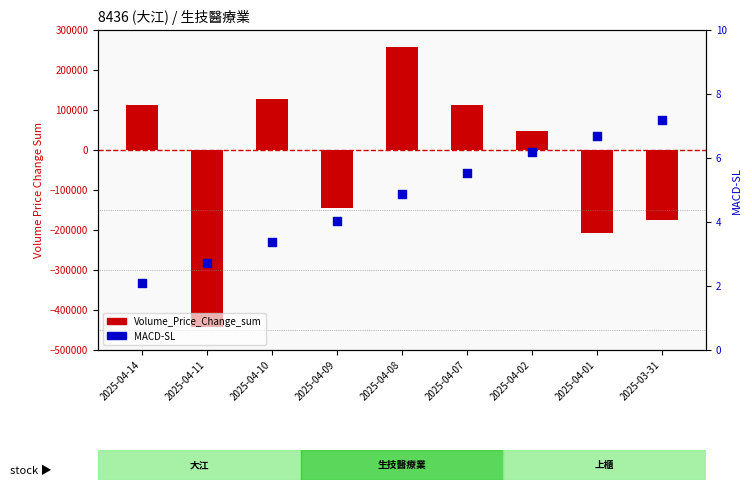

At how many categories does at least one series exceed -107062?

9